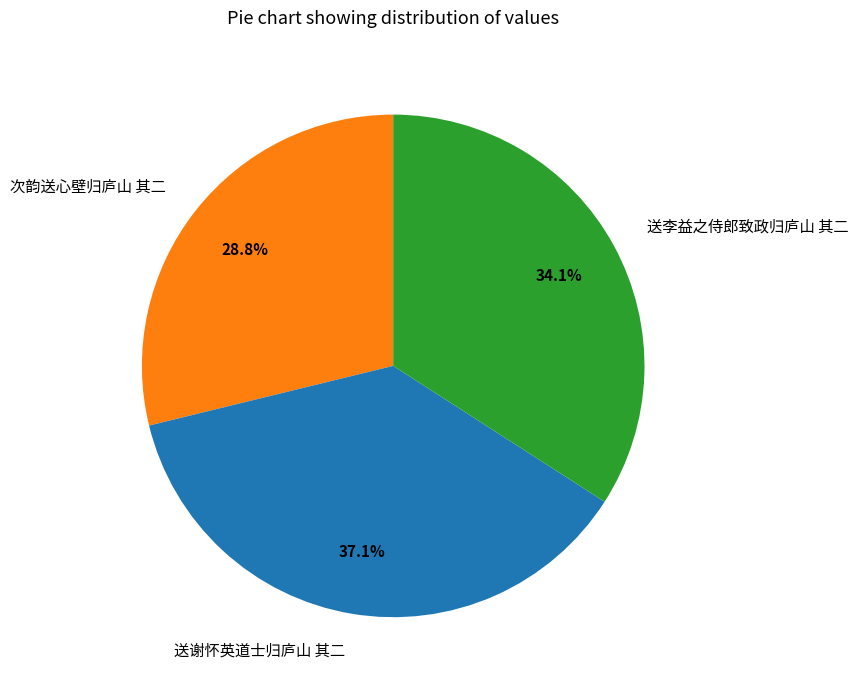

Is there a majority slice in this chart?

No